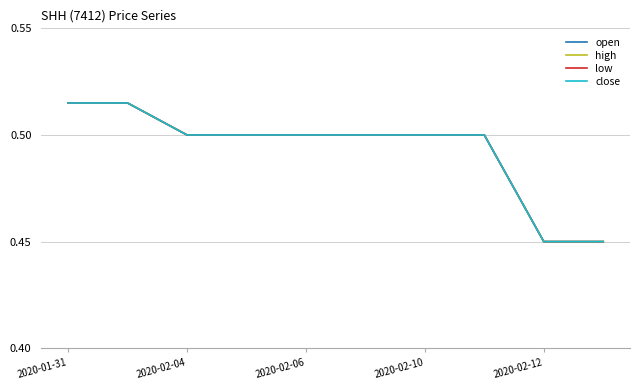

Which series has the largest range (max minus min)?

open